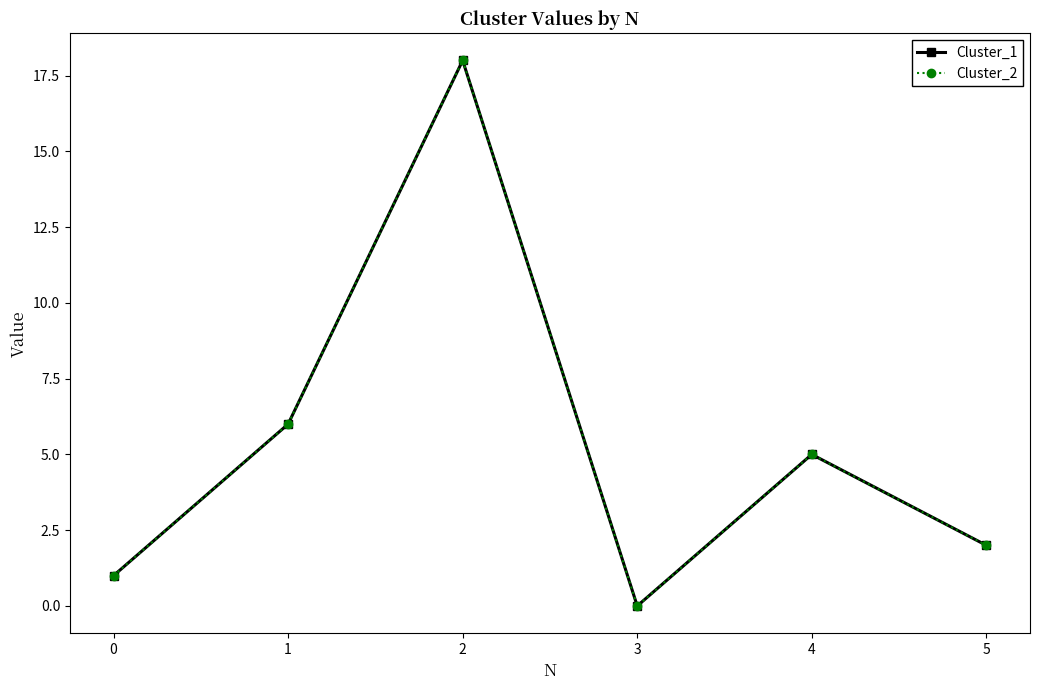

What is the maximum value for Cluster_2?

18